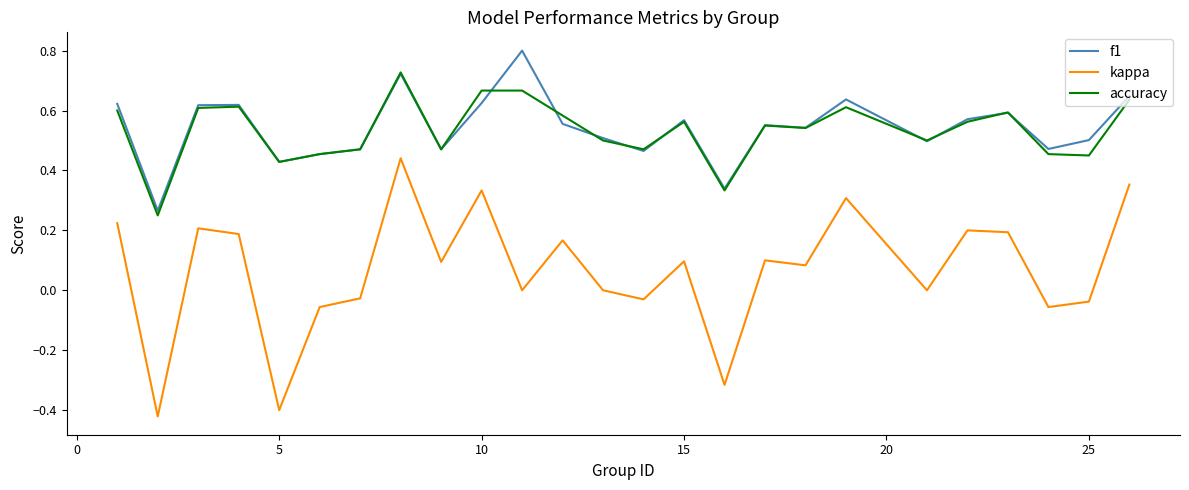

What are all the series names shown in the legend?

f1, kappa, accuracy